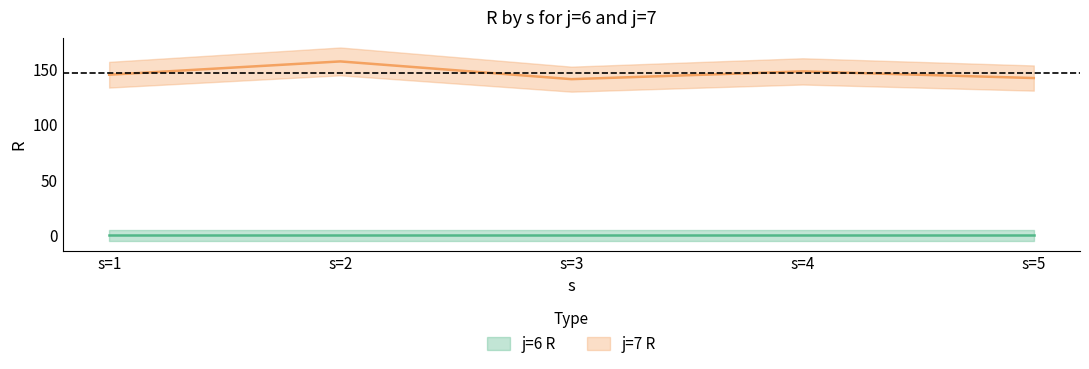

Rank the categories by value from lowest to highest.

s=3, s=5, s=1, s=4, s=2